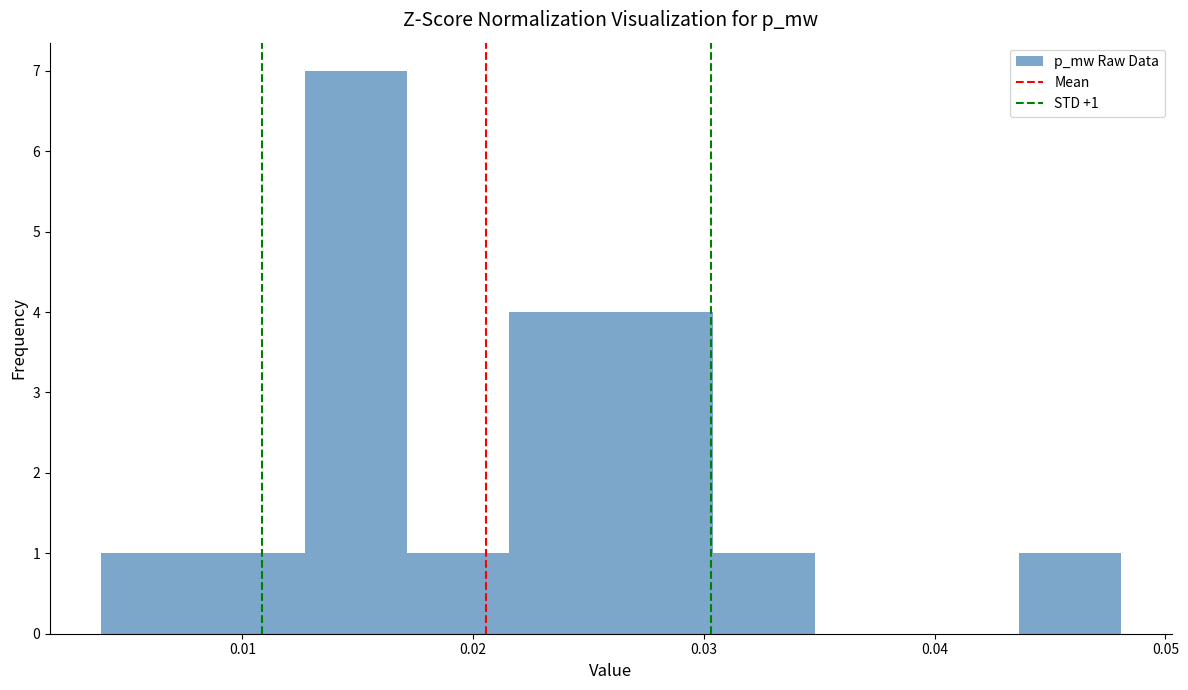

Which range on the x-axis has the tallest bar?

0.013 to 0.017